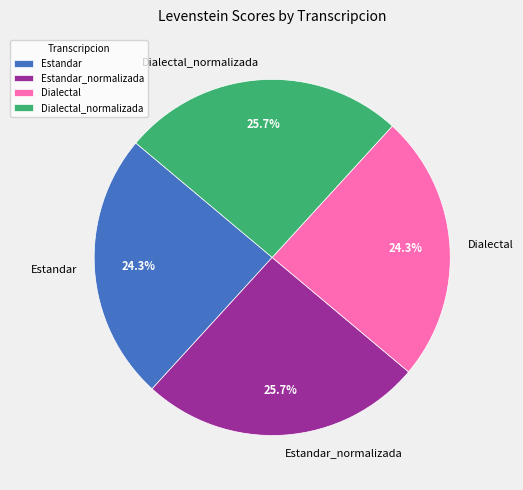

To the nearest percent, what is the combined percentage of Estandar and Dialectal_normalizada?

50%